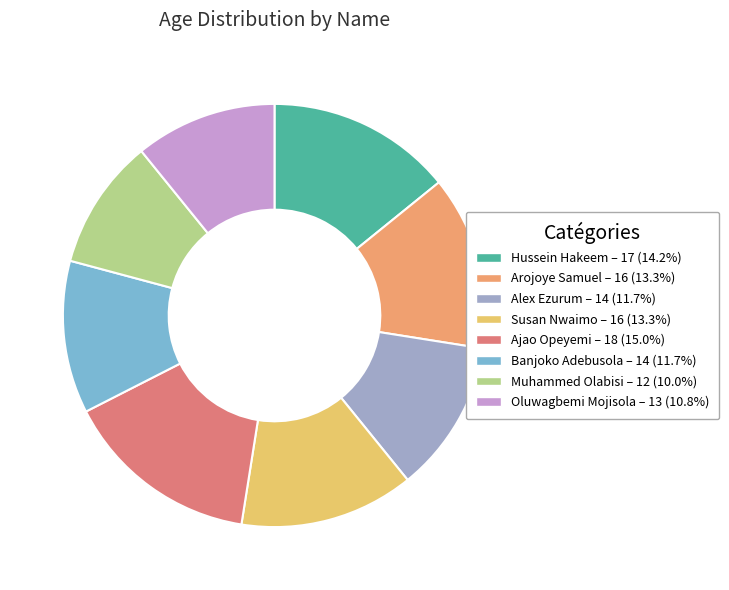

Count the number of slices in the pie.

8